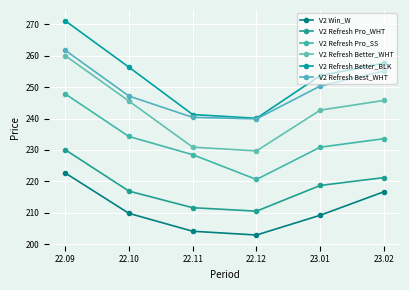

What is the minimum value for V2 Refresh Better_BLK?

240.1